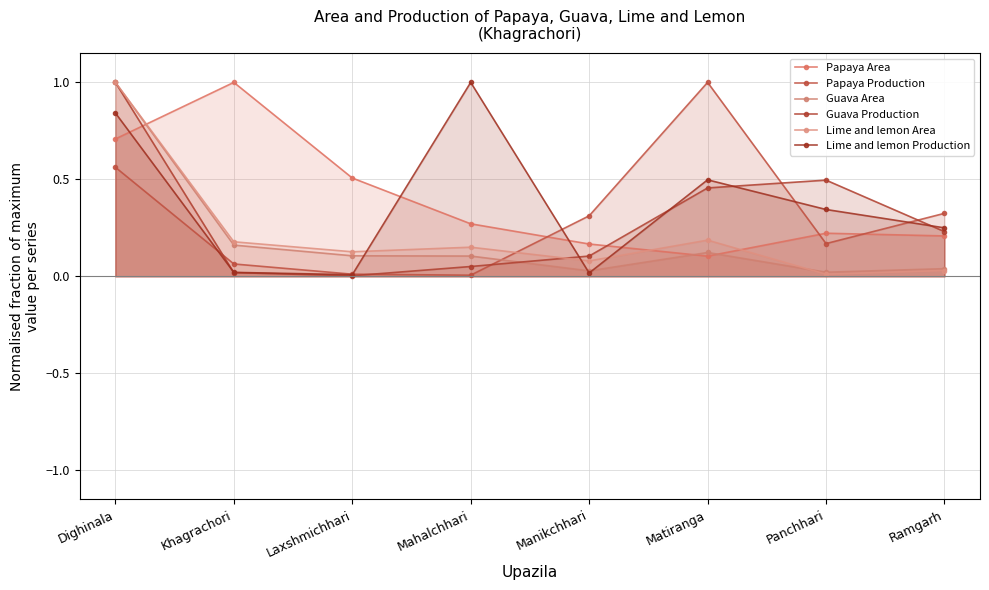

How many intersections are there between Guava Production and Lime and lemon Area?

1